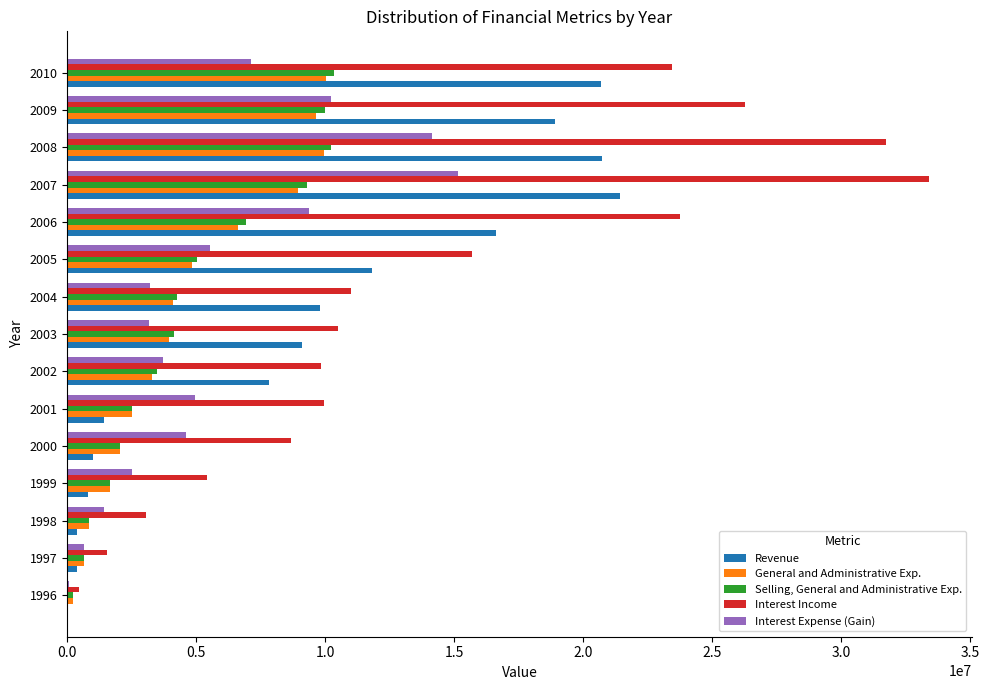

Between 2001 and 2006, which series saw the biggest shift?

Revenue